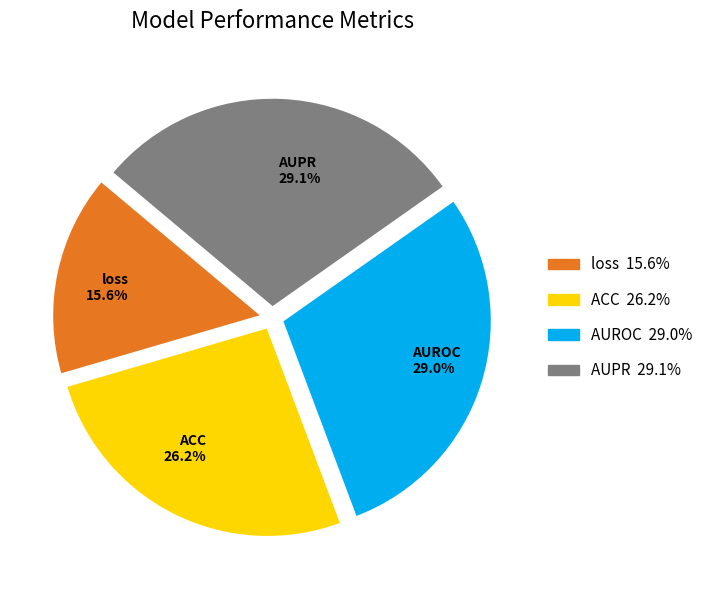

True or false: AUROC accounts for 24% of the total.

False